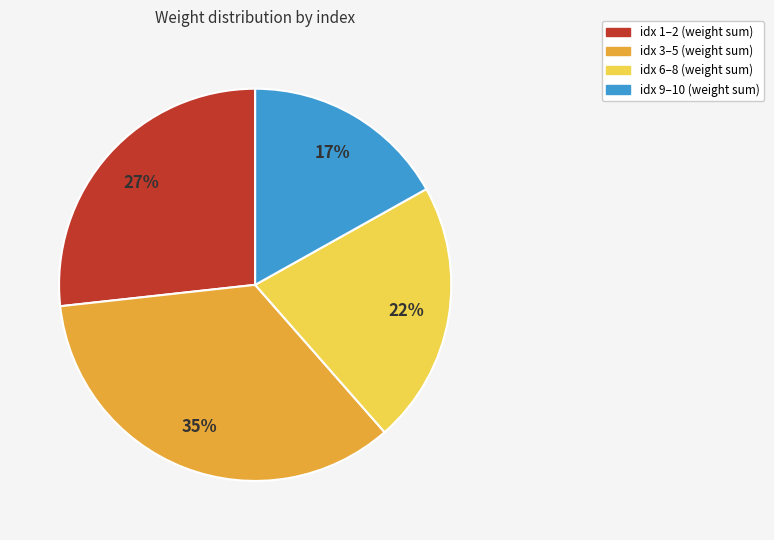

Count the number of slices in the pie.

4